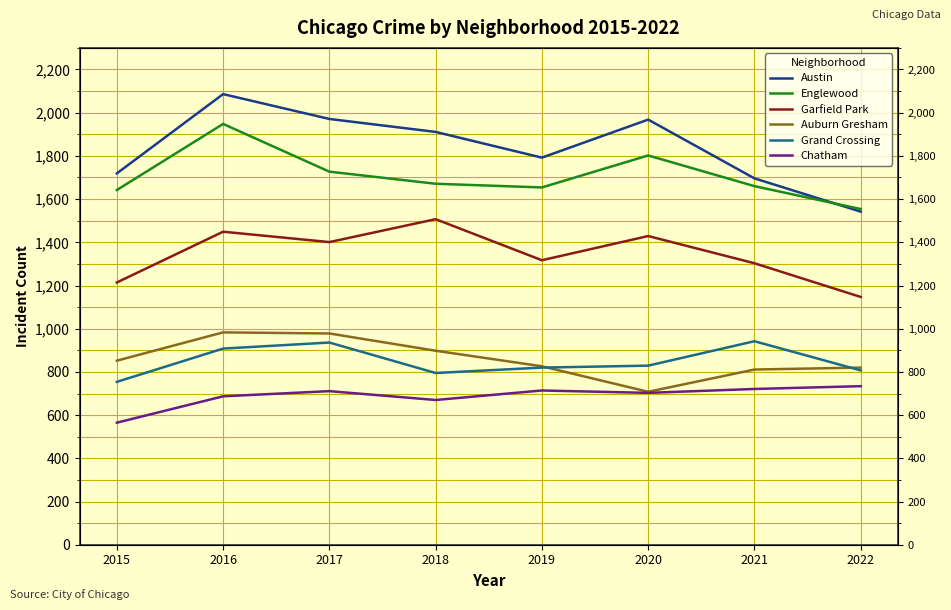

Is the value of Chatham at 2015 greater than the value of Auburn Gresham at 2020?

No